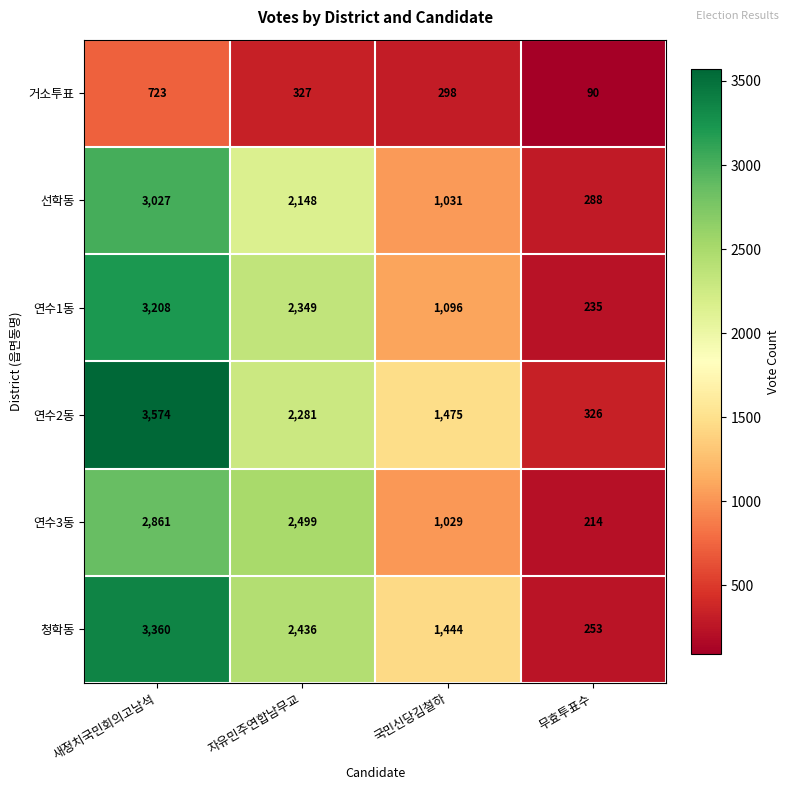

At which label does 연수1동 first exceed 2349?

새정치국민회의고남석